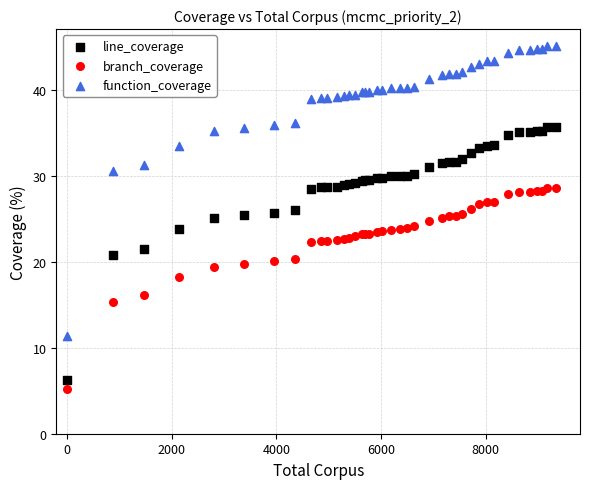

Which series contains the highest Y value?

function_coverage